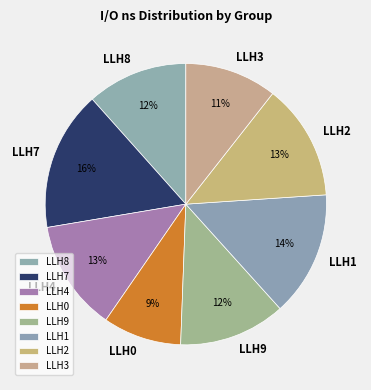

Does LLH2 account for over 50% of the chart?

No